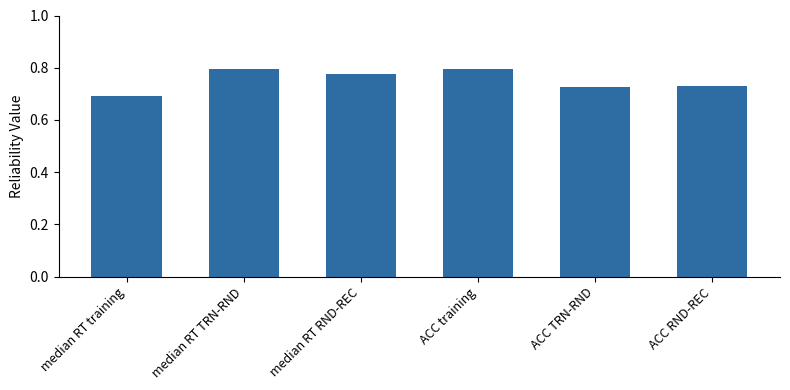

What is the change in value from ACC training to ACC TRN-RND?

-0.1